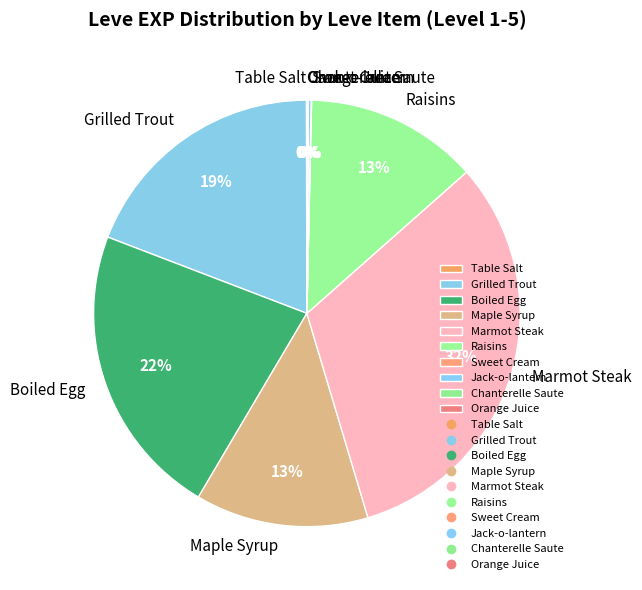

To the nearest percent, what percentage of the pie is Raisins?

13%